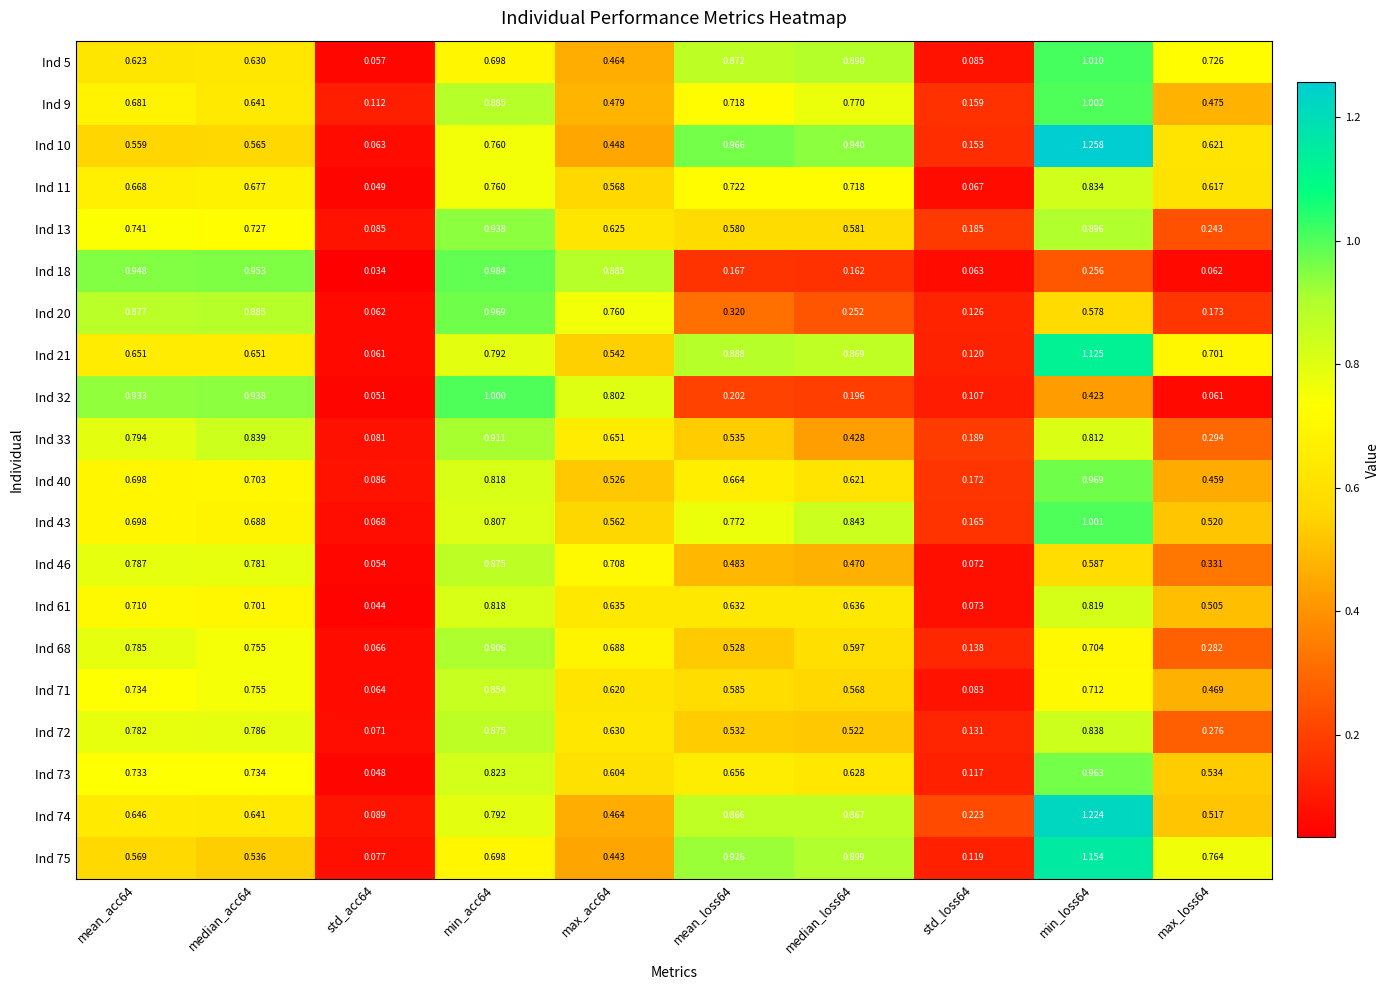

Between mean_loss64 and min_loss64, which series saw the biggest shift?

Ind 74